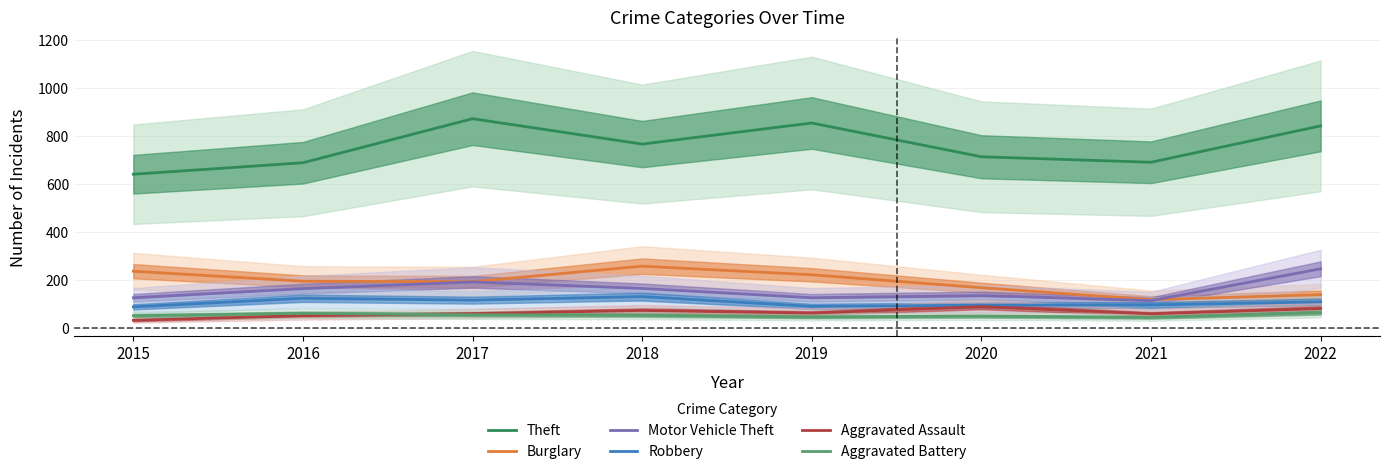

True or false: Aggravated Assault has a value of 19 at 2015.

False